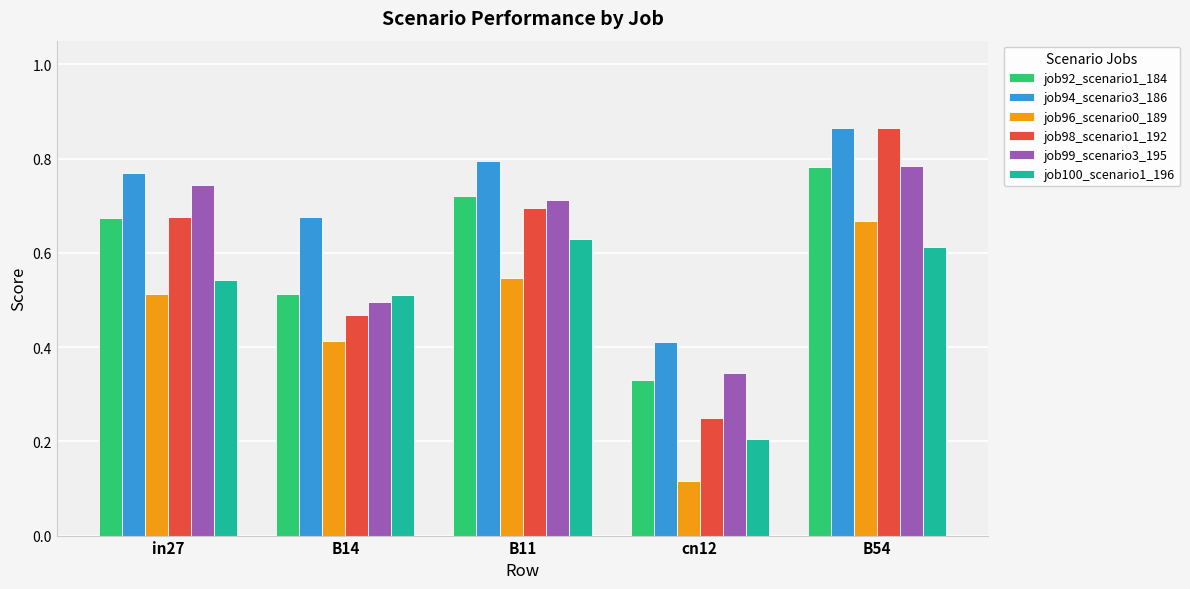

What are all the series names shown in the legend?

job92_scenario1_184, job94_scenario3_186, job96_scenario0_189, job98_scenario1_192, job99_scenario3_195, job100_scenario1_196